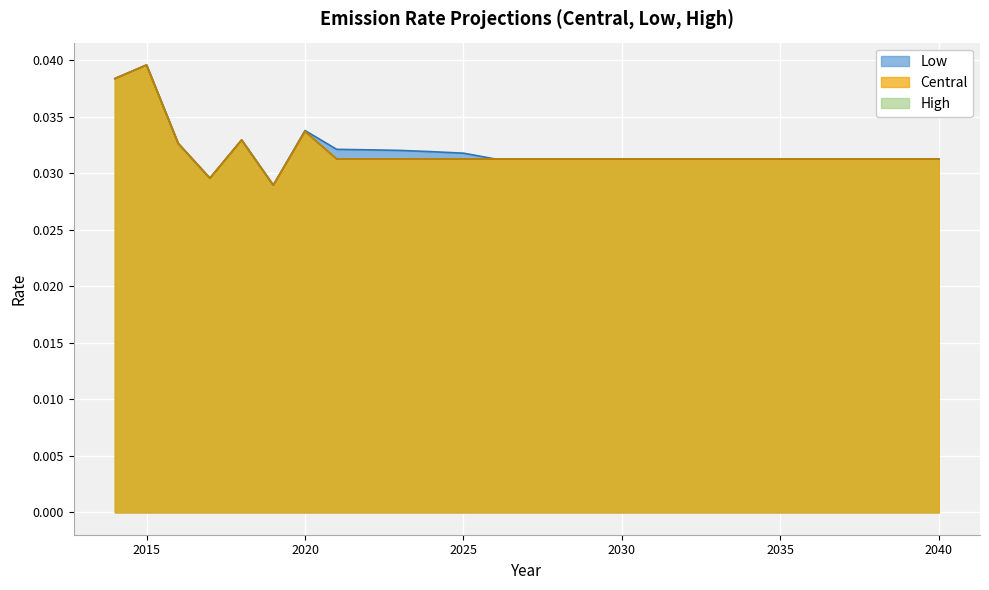

Does the chart display data point markers on the line(s)?

No